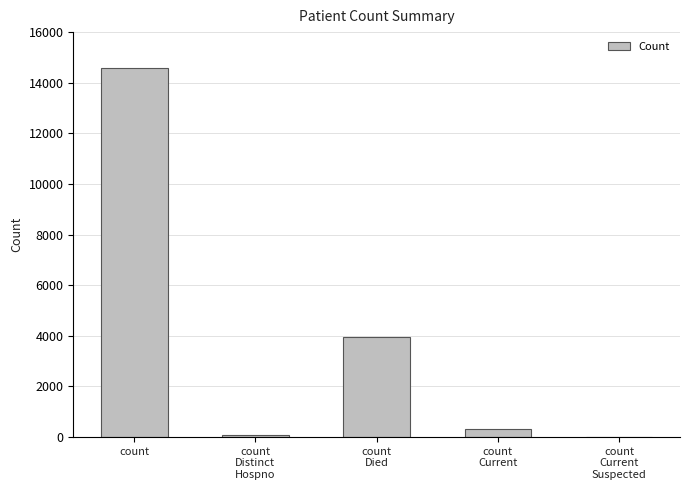

What is the sum of all values?

18963